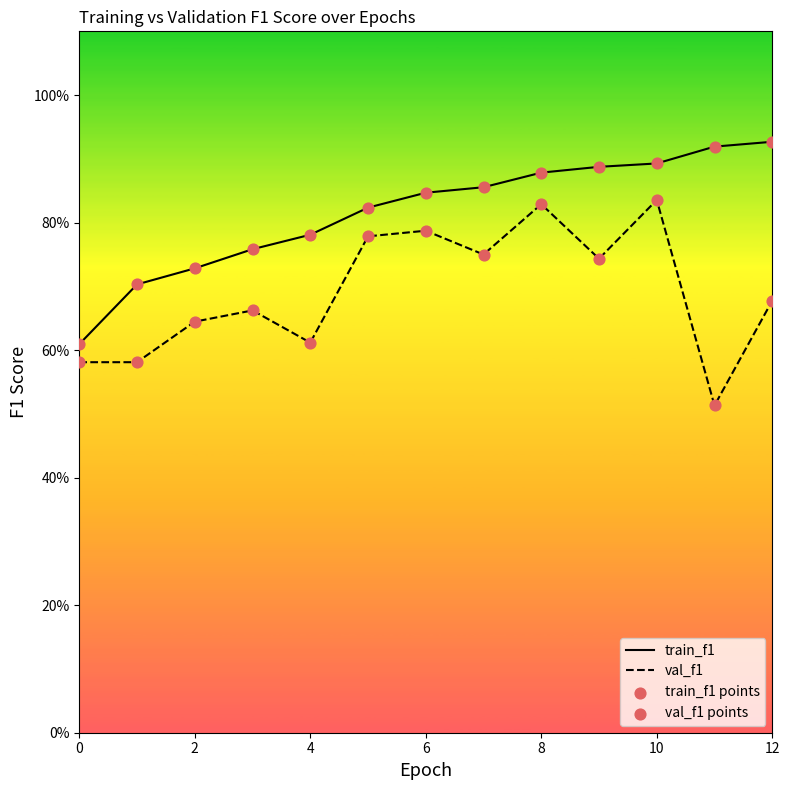

Which series has the largest total across all categories?

train_f1